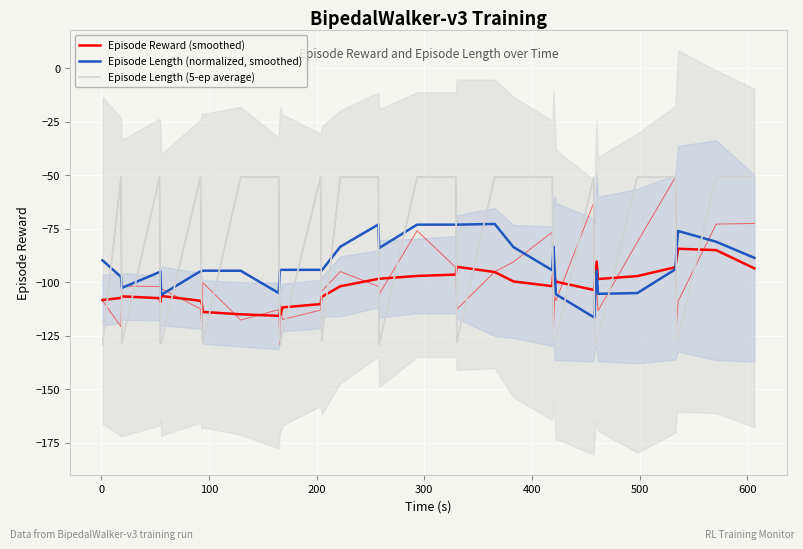

What is the greatest value displayed?

-50.9